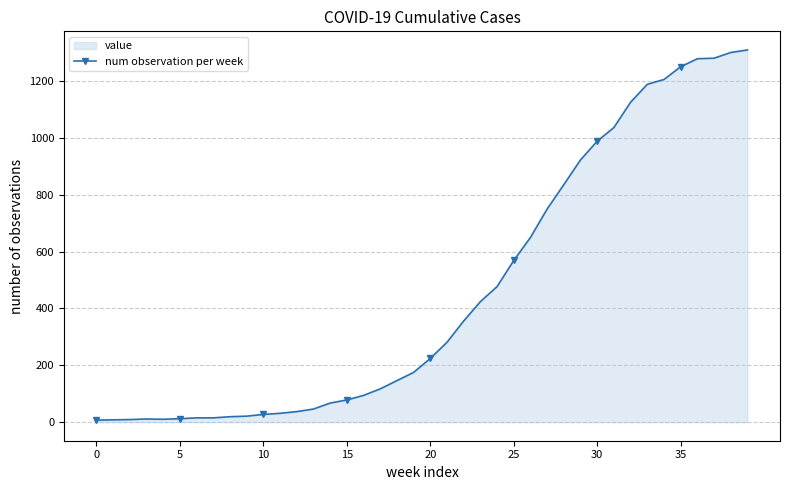

What is the difference between the maximum and minimum values?

1303